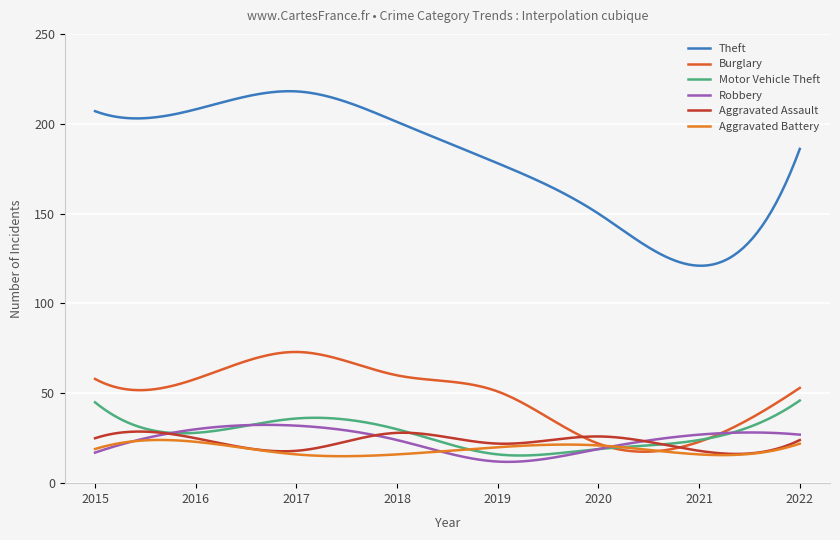

Does the chart have visible grid lines?

Yes